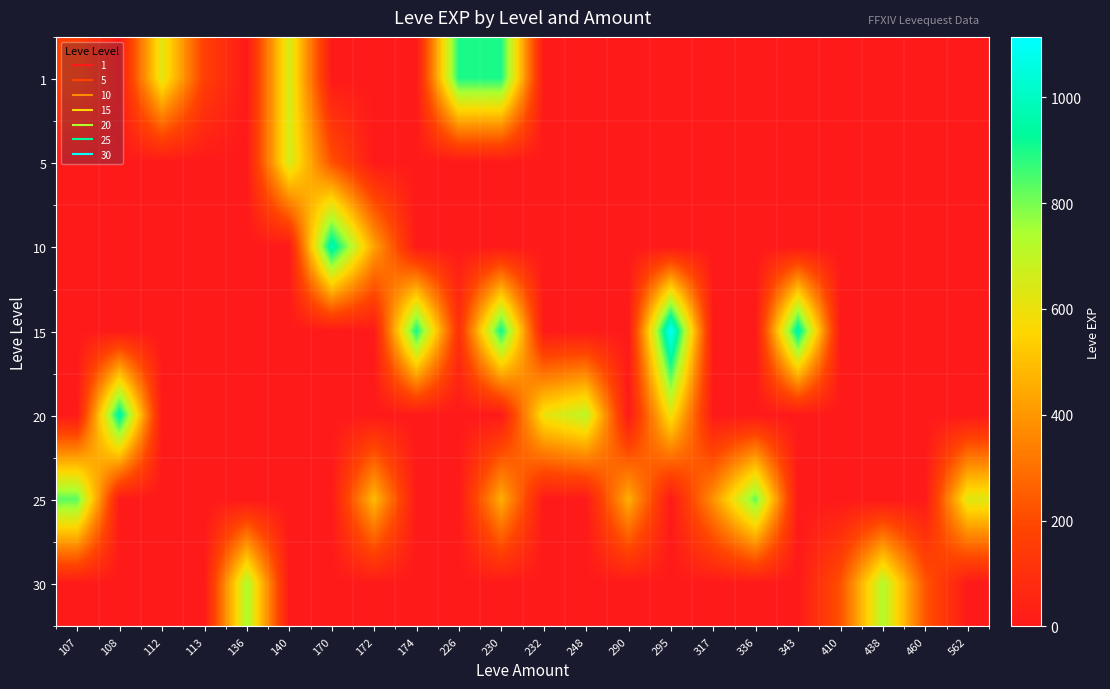

What is the spread (max minus min) of values at 136?

740